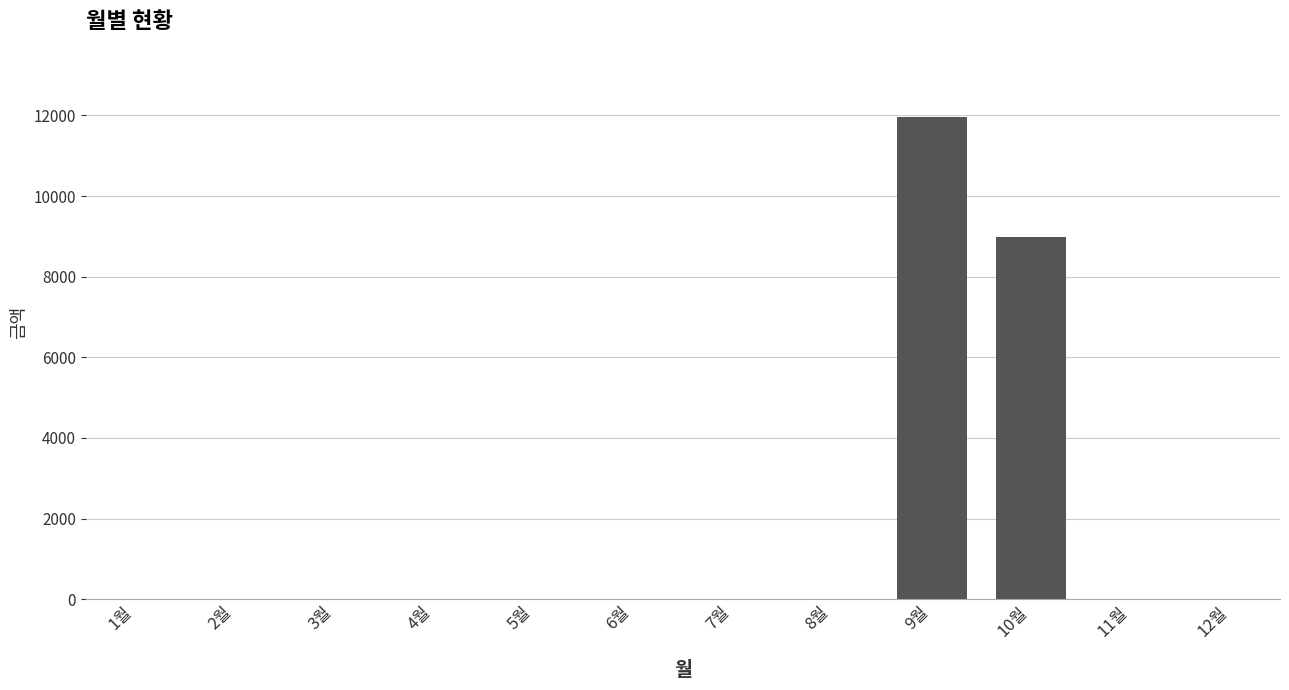

At which label is the value closest to 5980?

10월